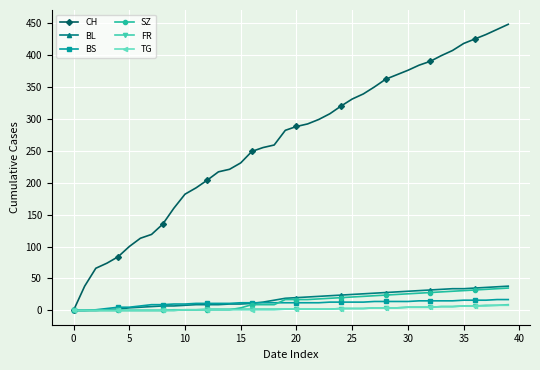

How many series are shown in this chart?

6